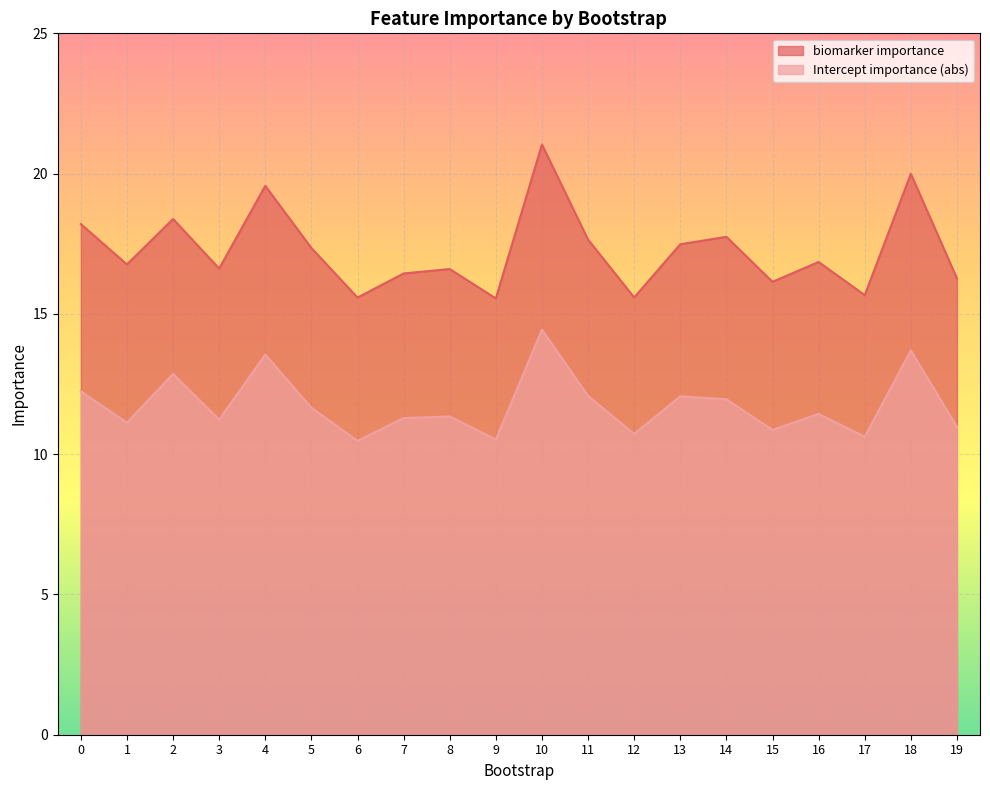

What is the value of the biomarker importance point at the 7th from the left?

15.6